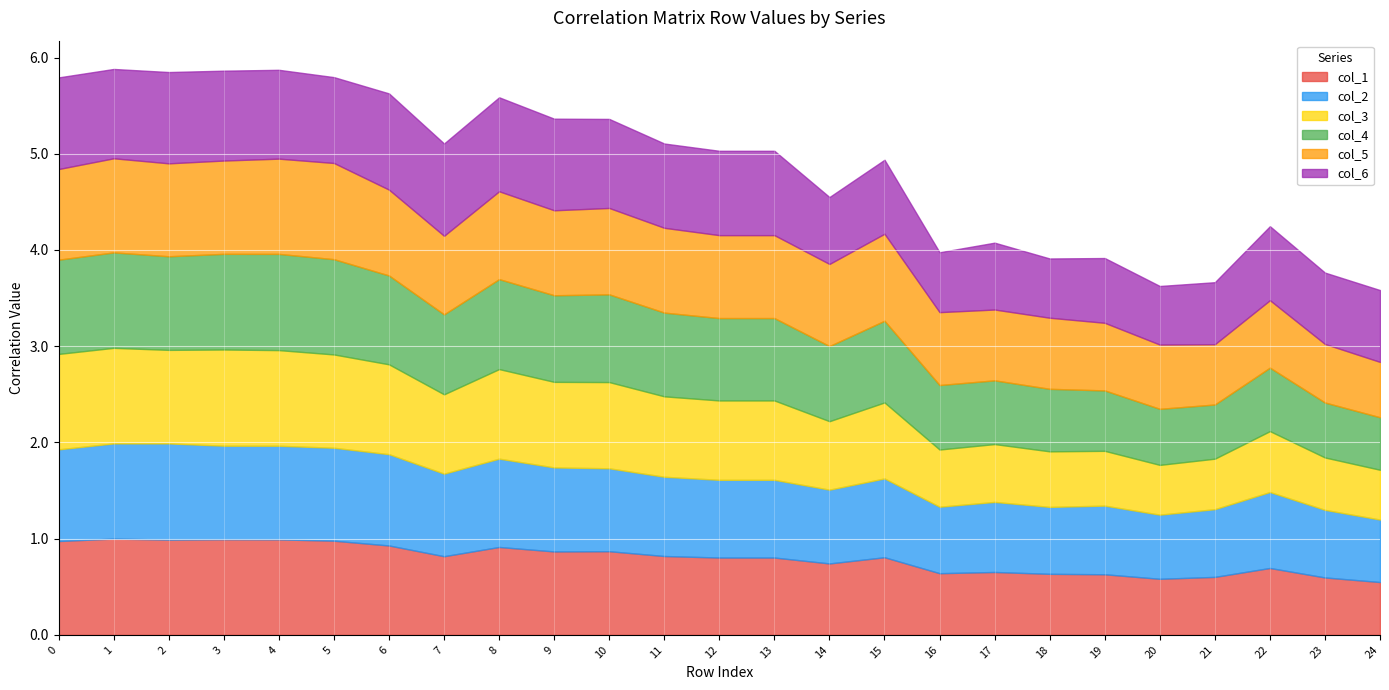

After their last crossing, which series has the higher values: col_5 or col_3?

col_5